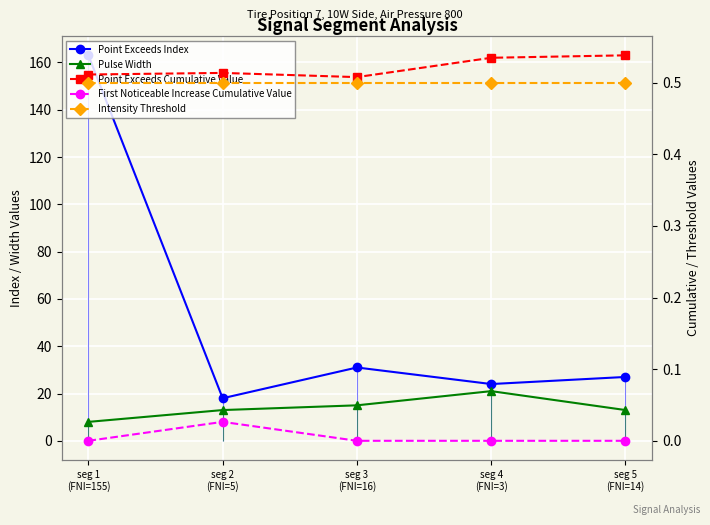

What are all the series names shown in the legend?

Point Exceeds Index, Pulse Width, Point Exceeds Cumulative Value, First Noticeable Increase Cumulative Value, Intensity Threshold